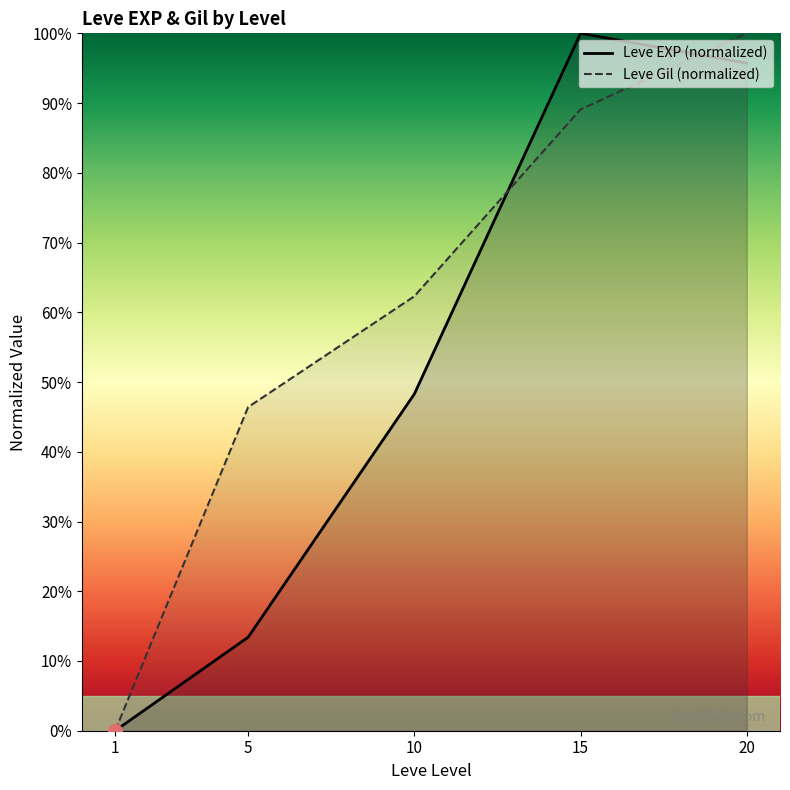

What is the value of the Leve Gil (normalized) point at the 3rd from the left?

62.3